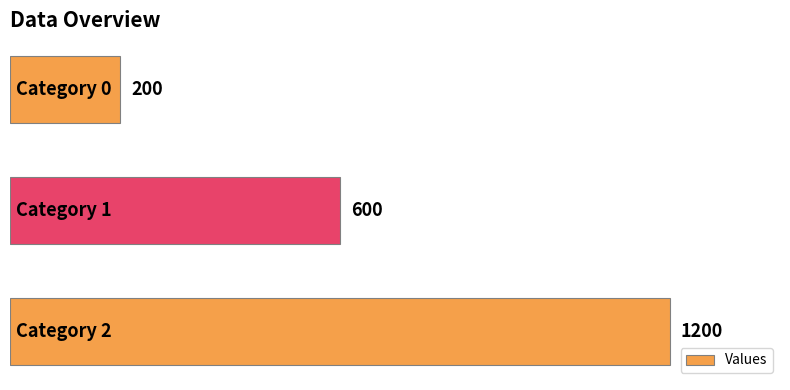

How many values are below 600?

1